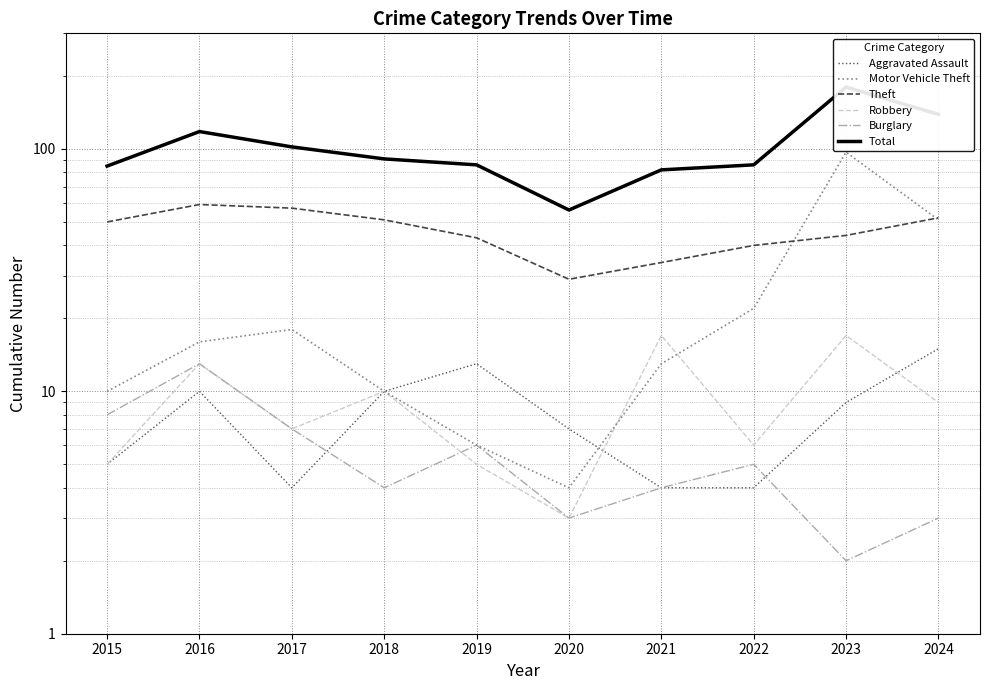

How many data points in Motor Vehicle Theft are less than 16?

5